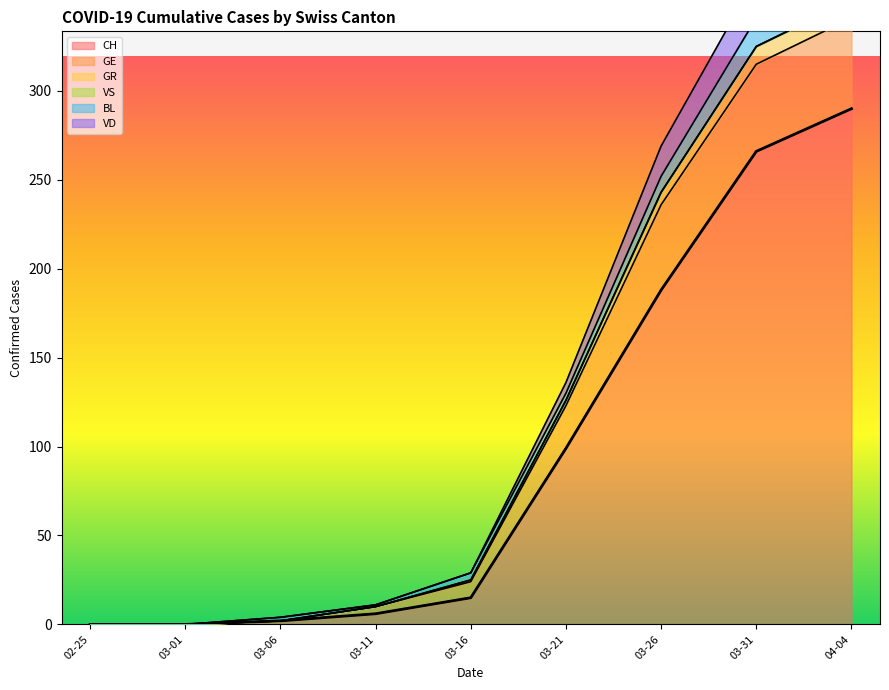

At how many categories does at least one series exceed 170?

3